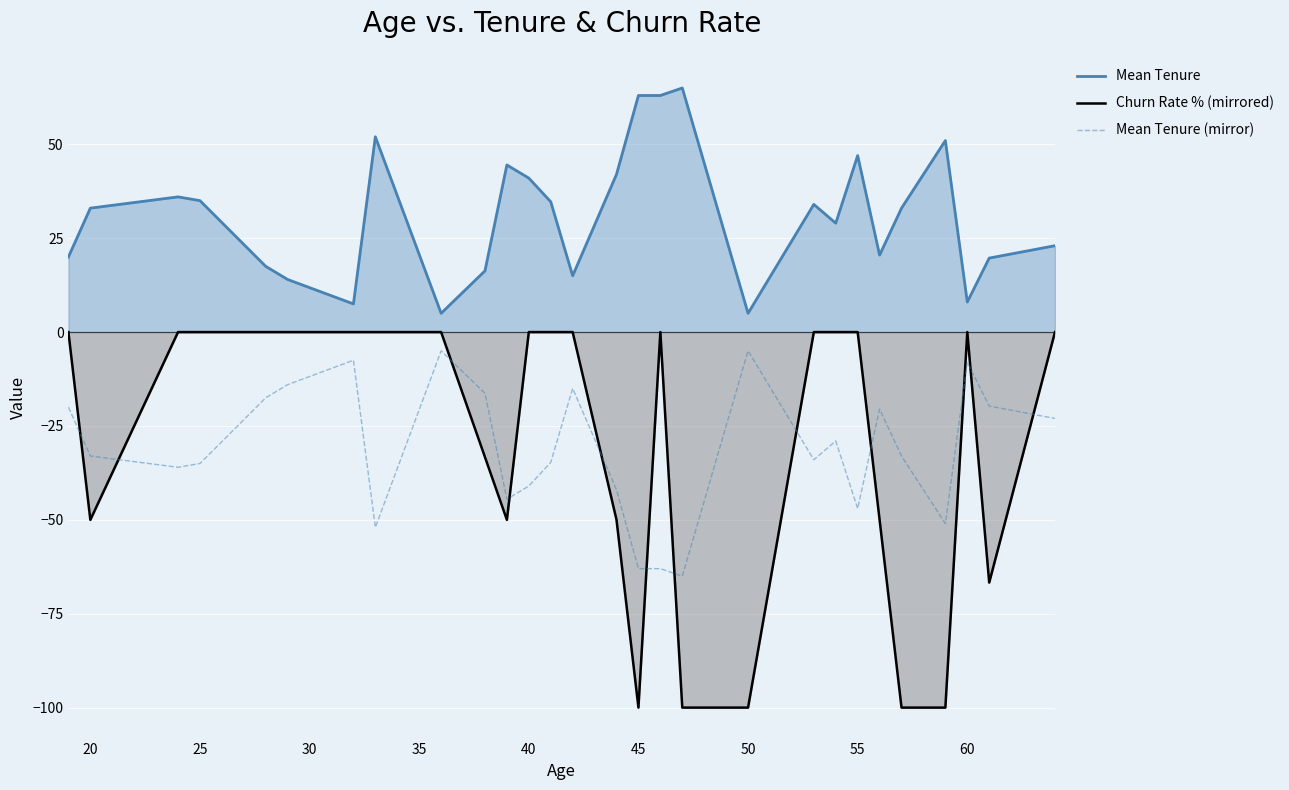

In Mean Tenure (mirror), how many points are higher than both neighbors (excluding endpoints)?

7